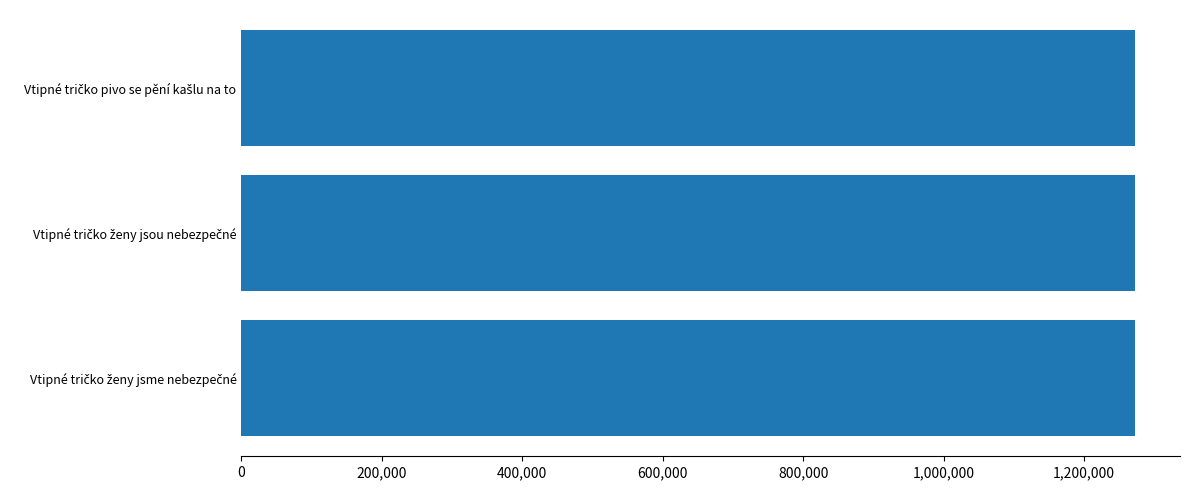

How many values are below 1272742?

1